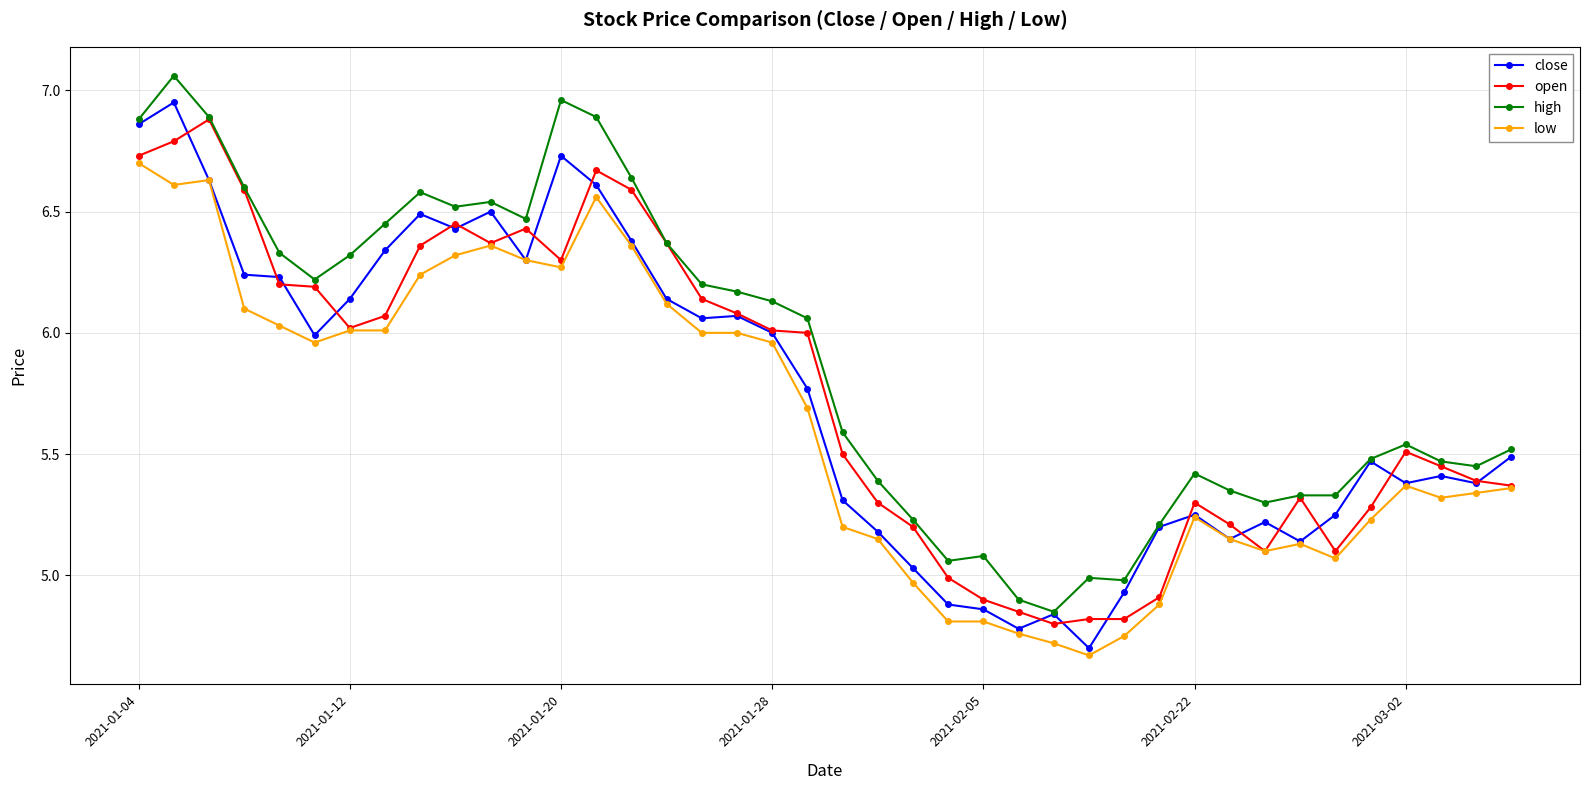

True or false: high and low cross at least once.

False